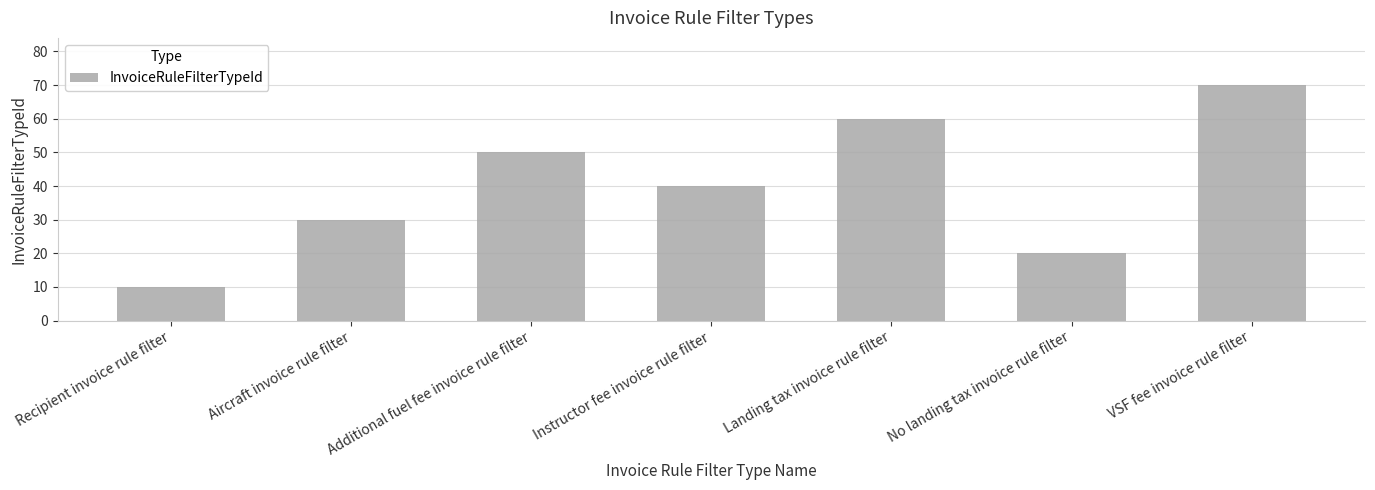

Reading right to left, extract all data points from this chart.

VSF fee invoice rule filter=70	No landing tax invoice rule filter=20	Landing tax invoice rule filter=60	Instructor fee invoice rule filter=40	Additional fuel fee invoice rule filter=50	Aircraft invoice rule filter=30	Recipient invoice rule filter=10